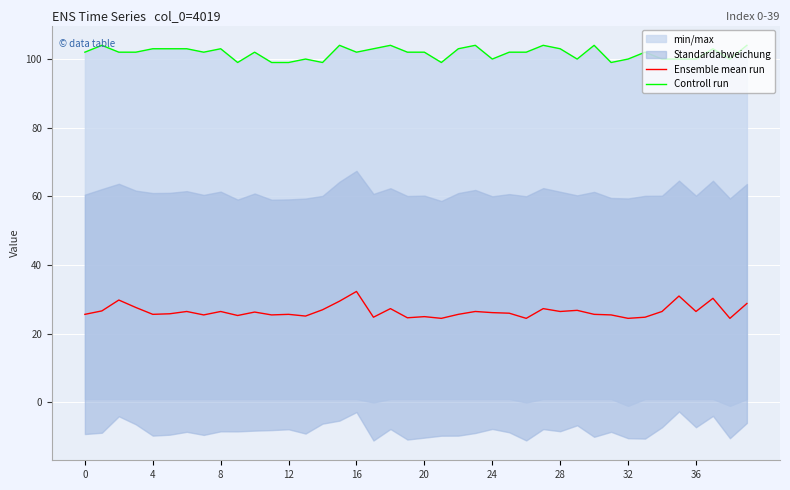

Which series has the widest spread of values?

Ensemble mean run